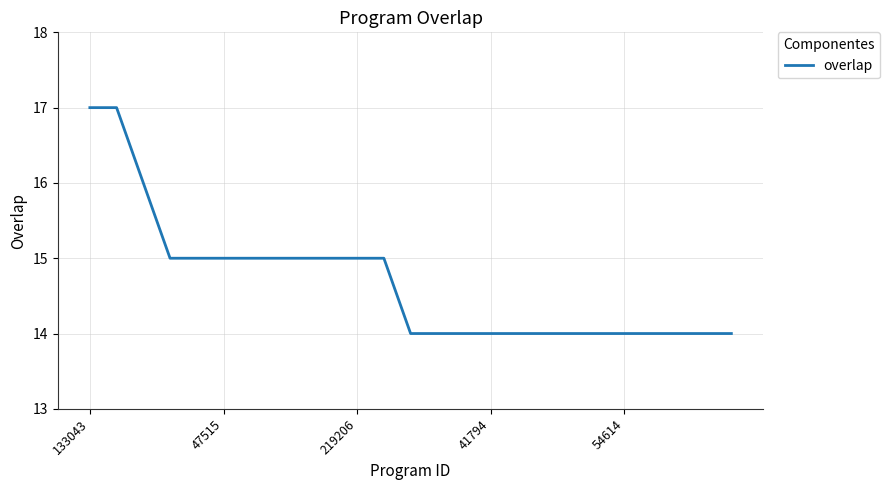

What is the maximum value shown in the chart?

17